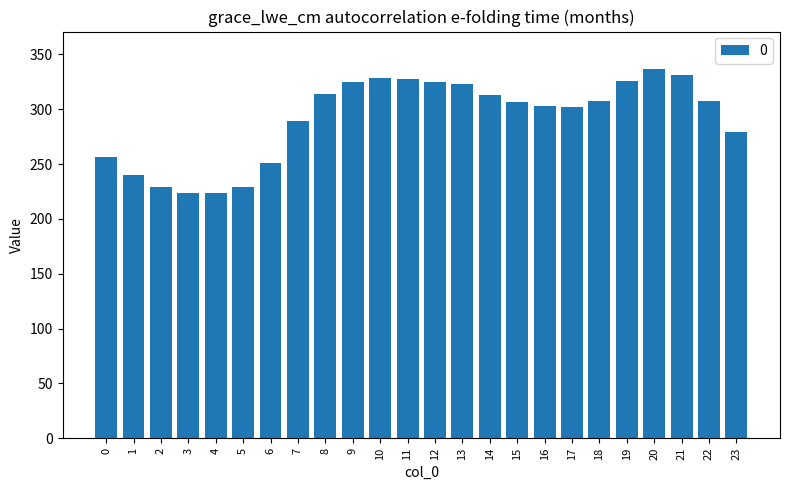

The value at 3 is 224.1. True or false?

True